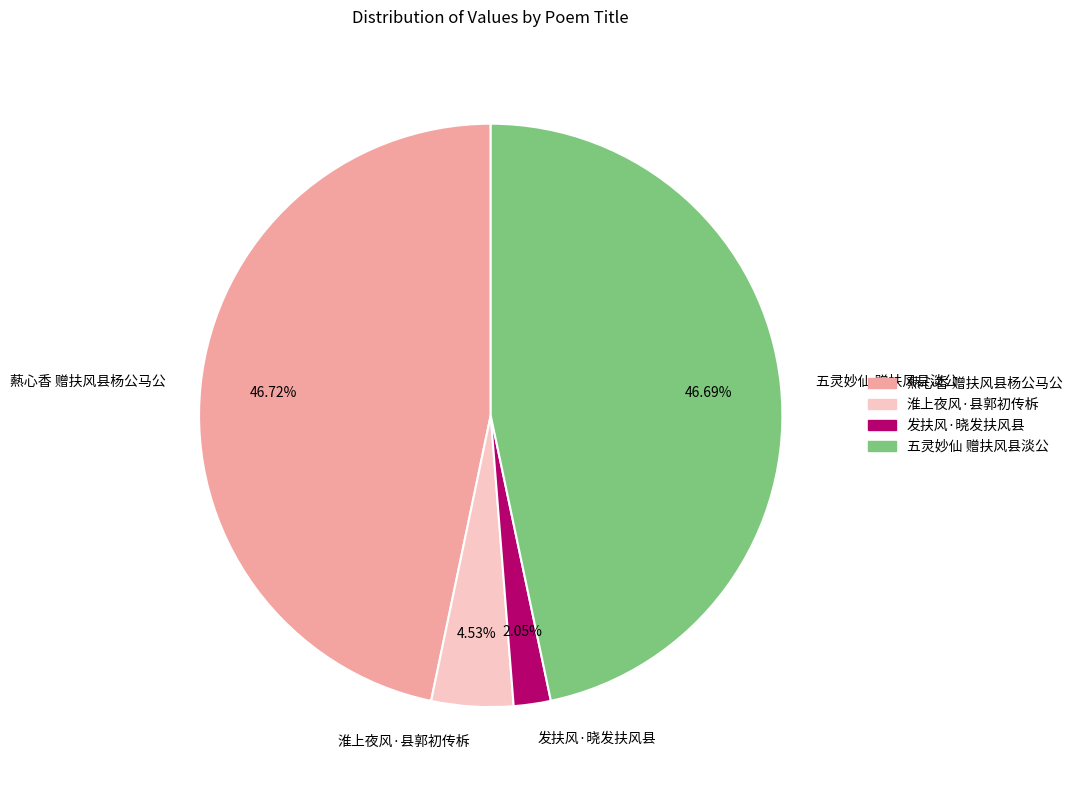

Between 五灵妙仙 赠扶风县淡公 and 淮上夜风·县郭初传柝, which is larger?

五灵妙仙 赠扶风县淡公